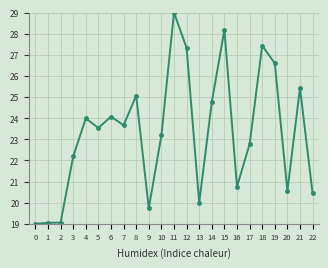

True or false: the data shows 9.9 at 5.

False